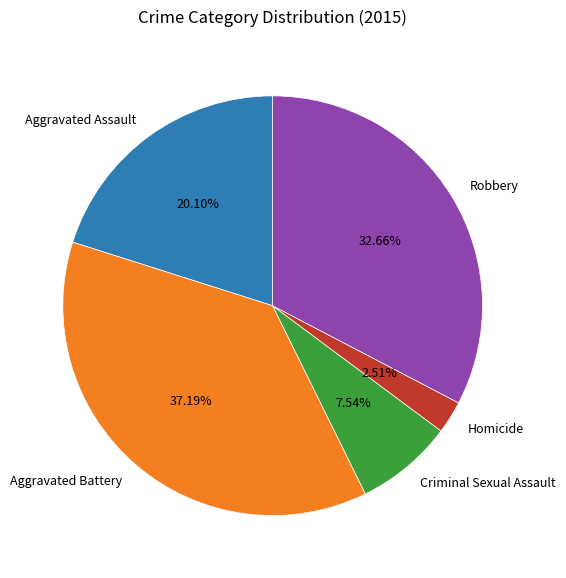

What portion of the pie excludes Robbery?

67.3%